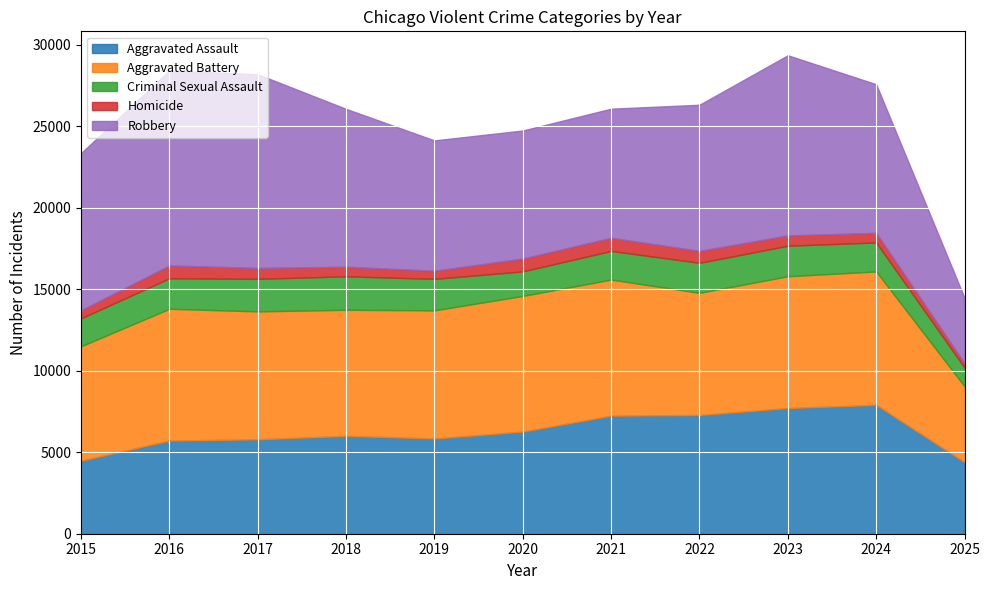

List the labels in order of Homicide value, smallest first.

2025, 2015, 2019, 2018, 2024, 2023, 2017, 2022, 2016, 2020, 2021